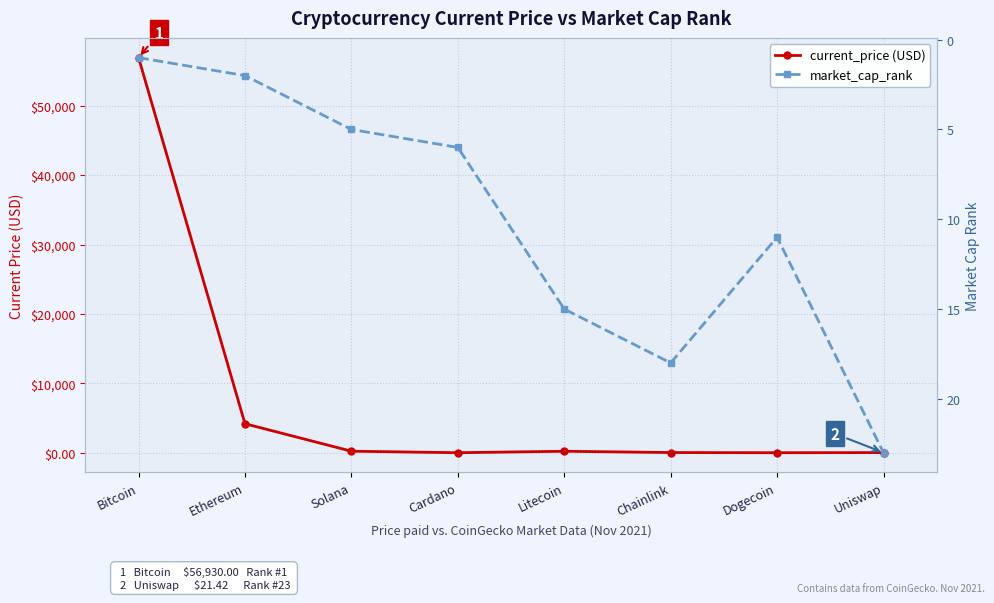

How many intersections are there between market_cap_rank and current_price (USD)?

3